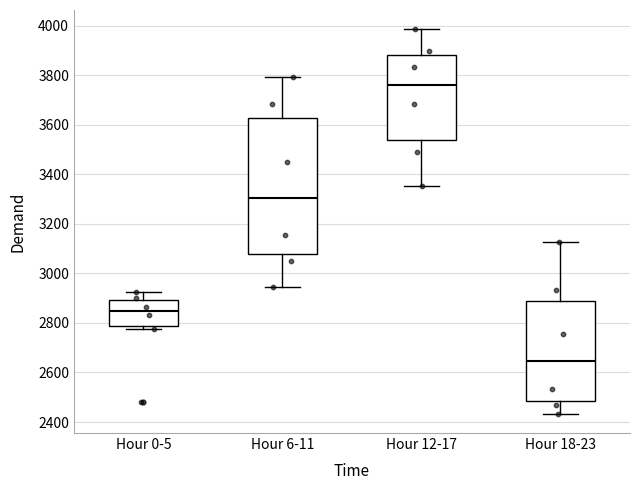

Which box is the tallest, from its lower edge to its upper edge?

Hour 6-11